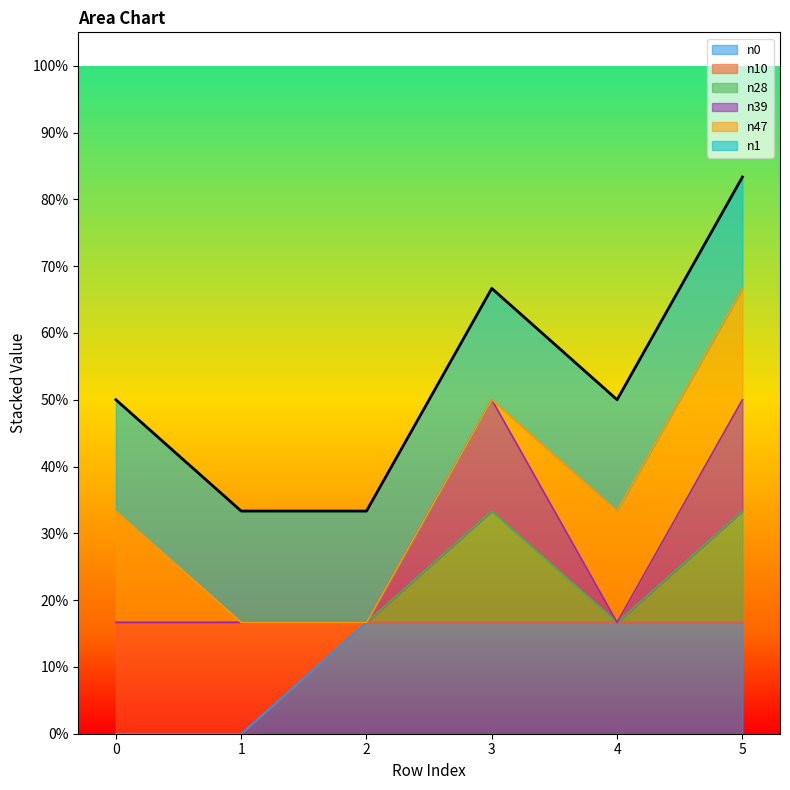

What is the average value of the n0 series?

0.1